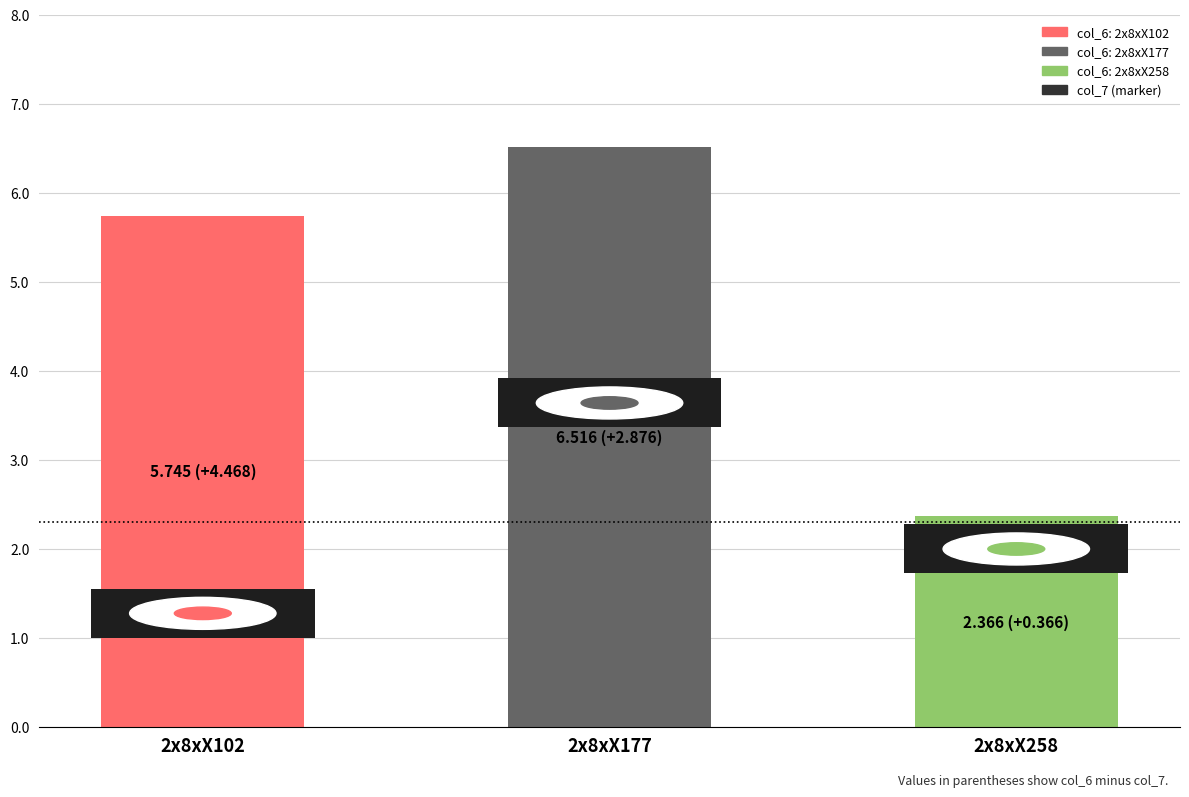

Which series changed the most between 2x8xX102 and 2x8xX177?

col_7